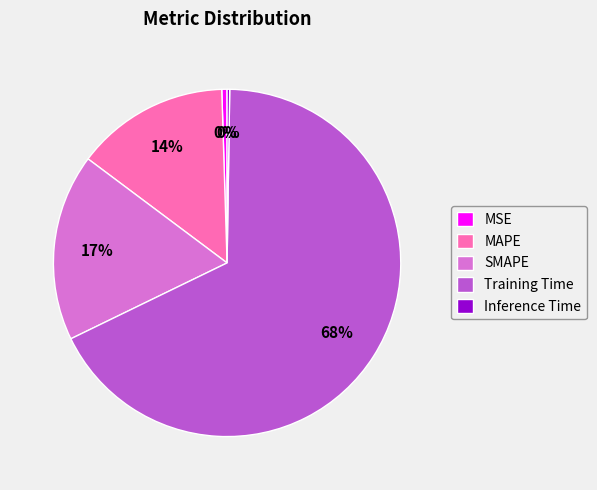

To the nearest percent, what is the average slice percentage?

20%